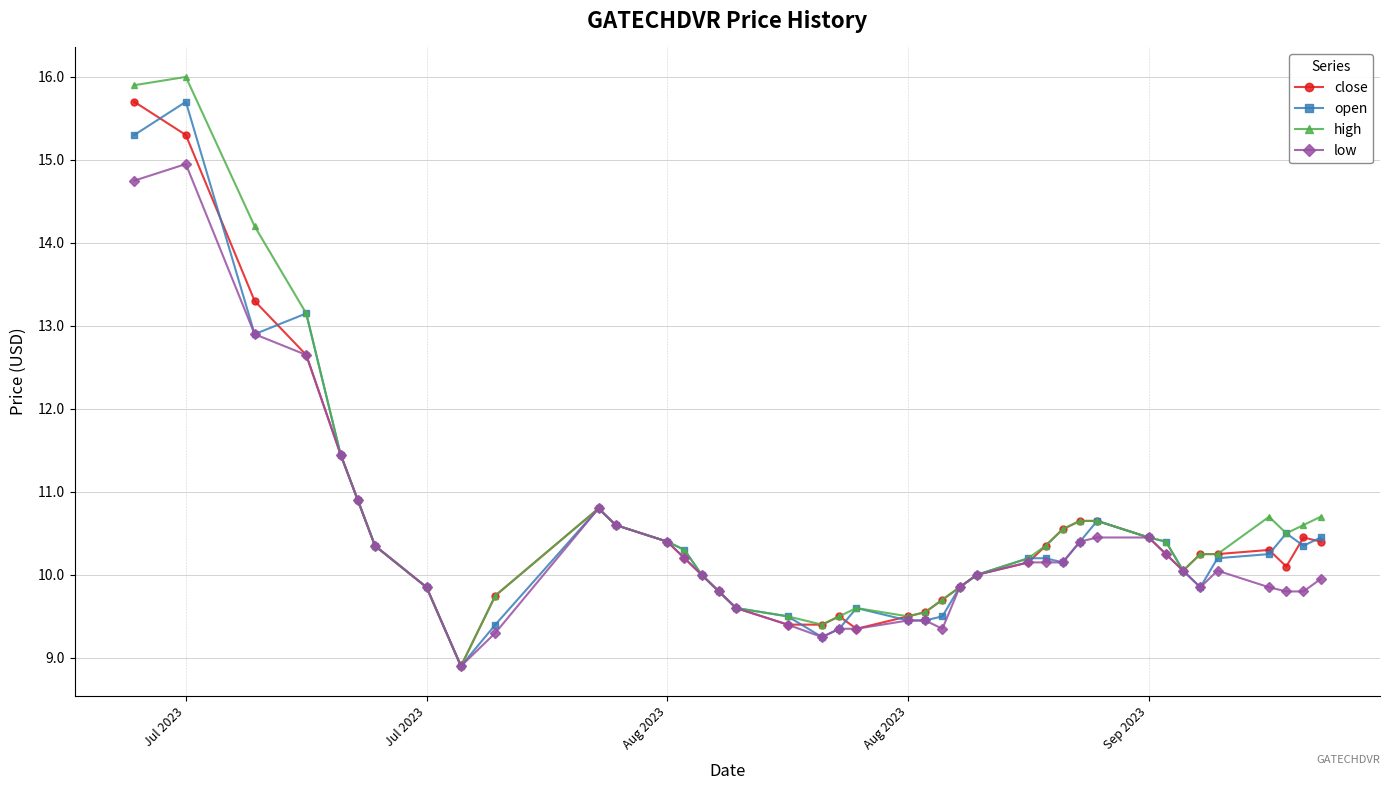

How many distinct data groups are displayed?

4